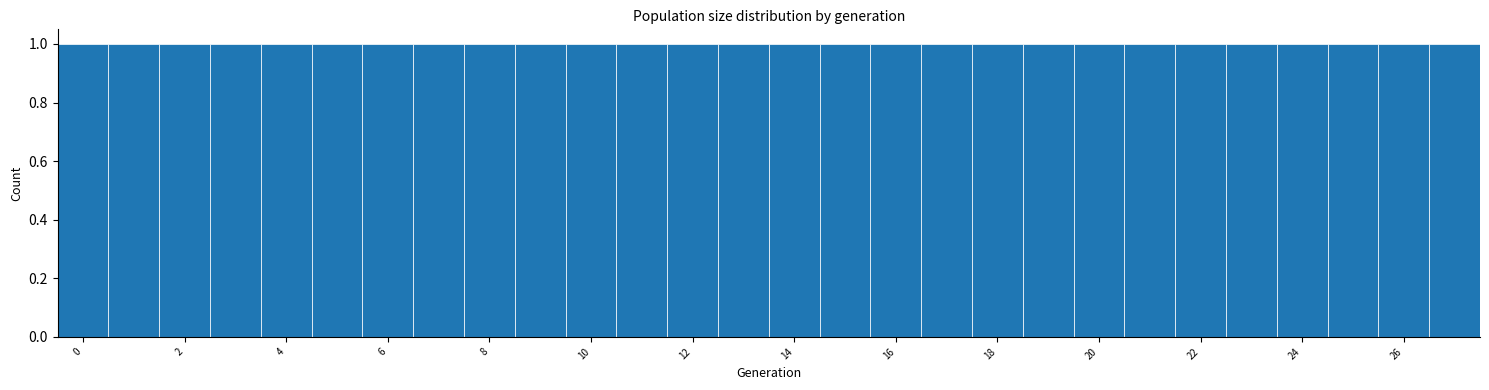

What is the height of the bar covering 18.5 to 19.5 on the x-axis? Neither the bar edges nor the heights are printed on the chart, so give them approximately, as read against the axes.

1